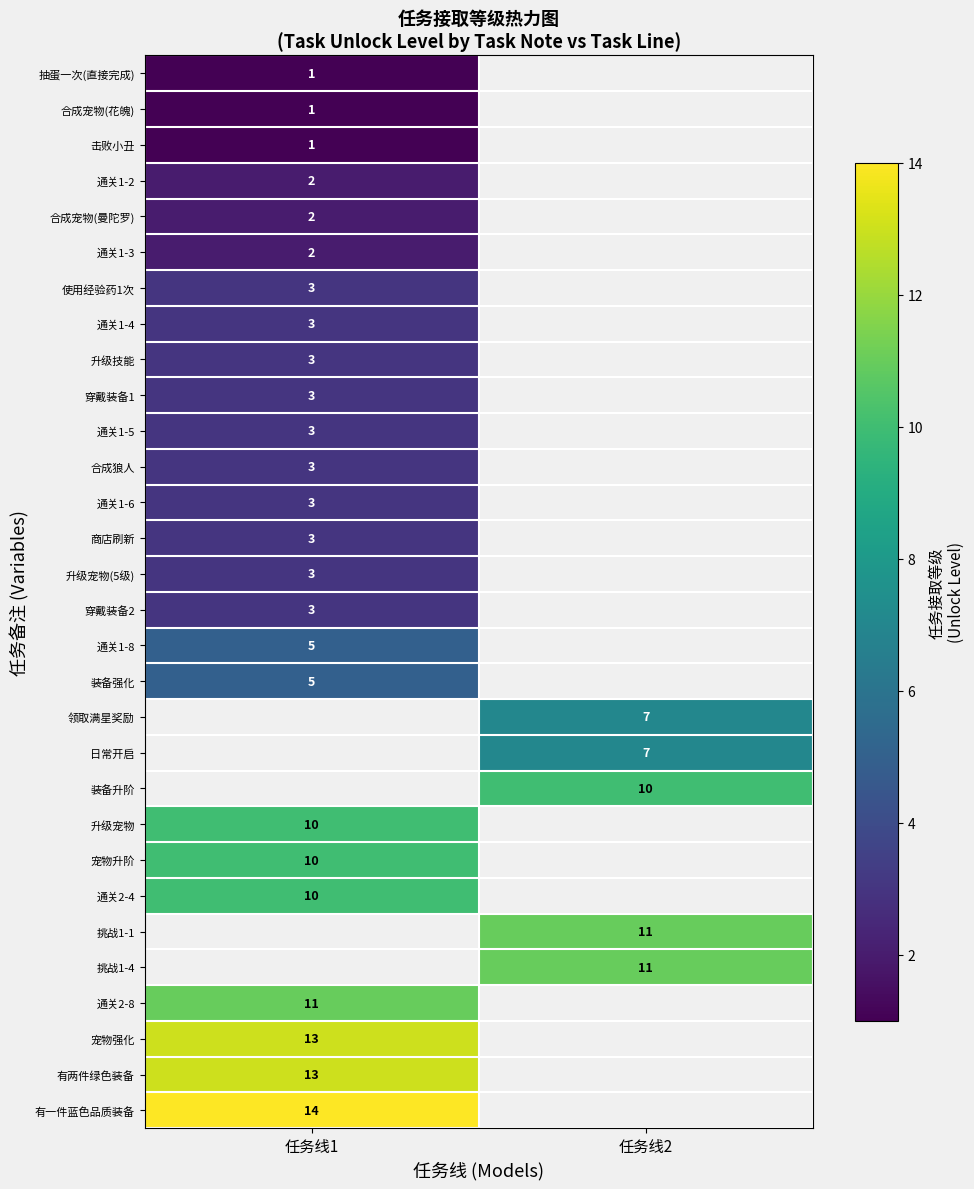

Which category has the highest value in the row_14 series?

任务线1